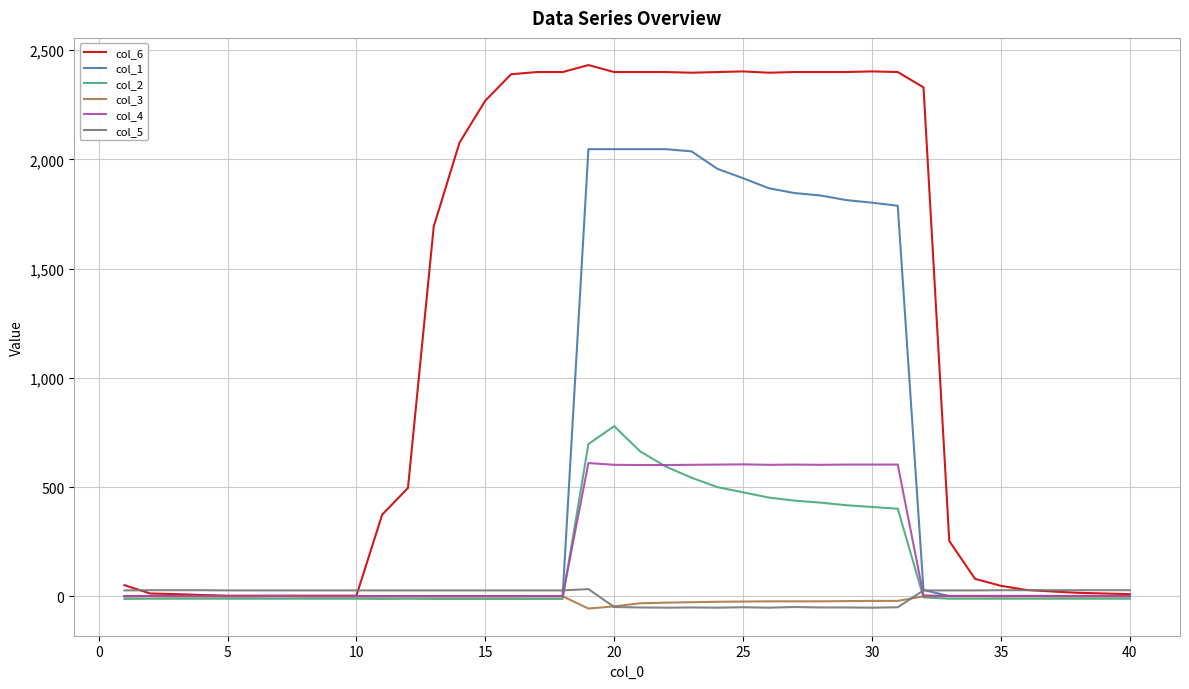

Which series has the largest range (max minus min)?

col_6